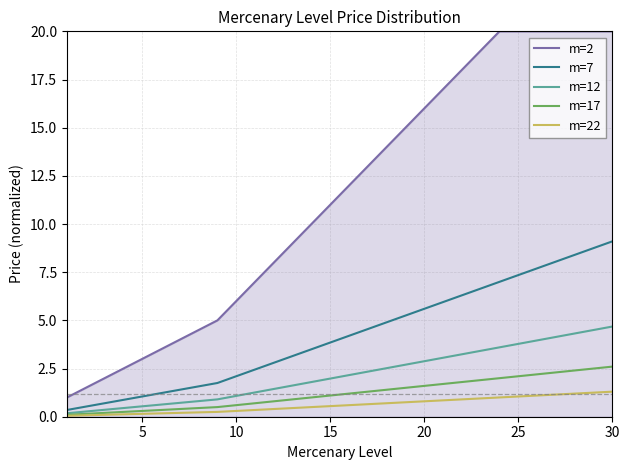

What is the maximum value shown in the chart?

20.0